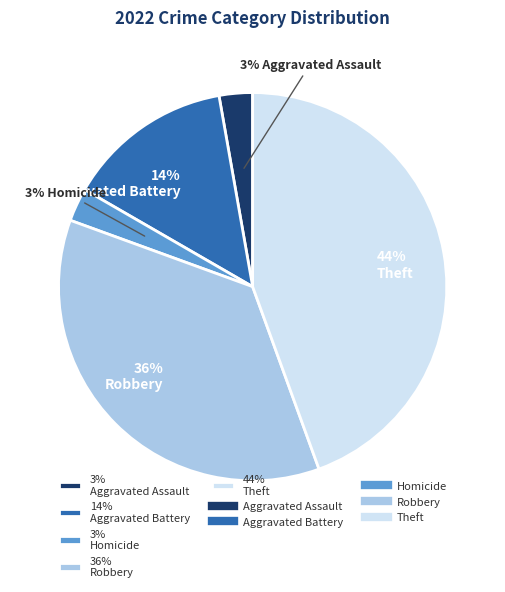

Combined, do 3% Homicide and 36% Robbery account for over 50%?

No